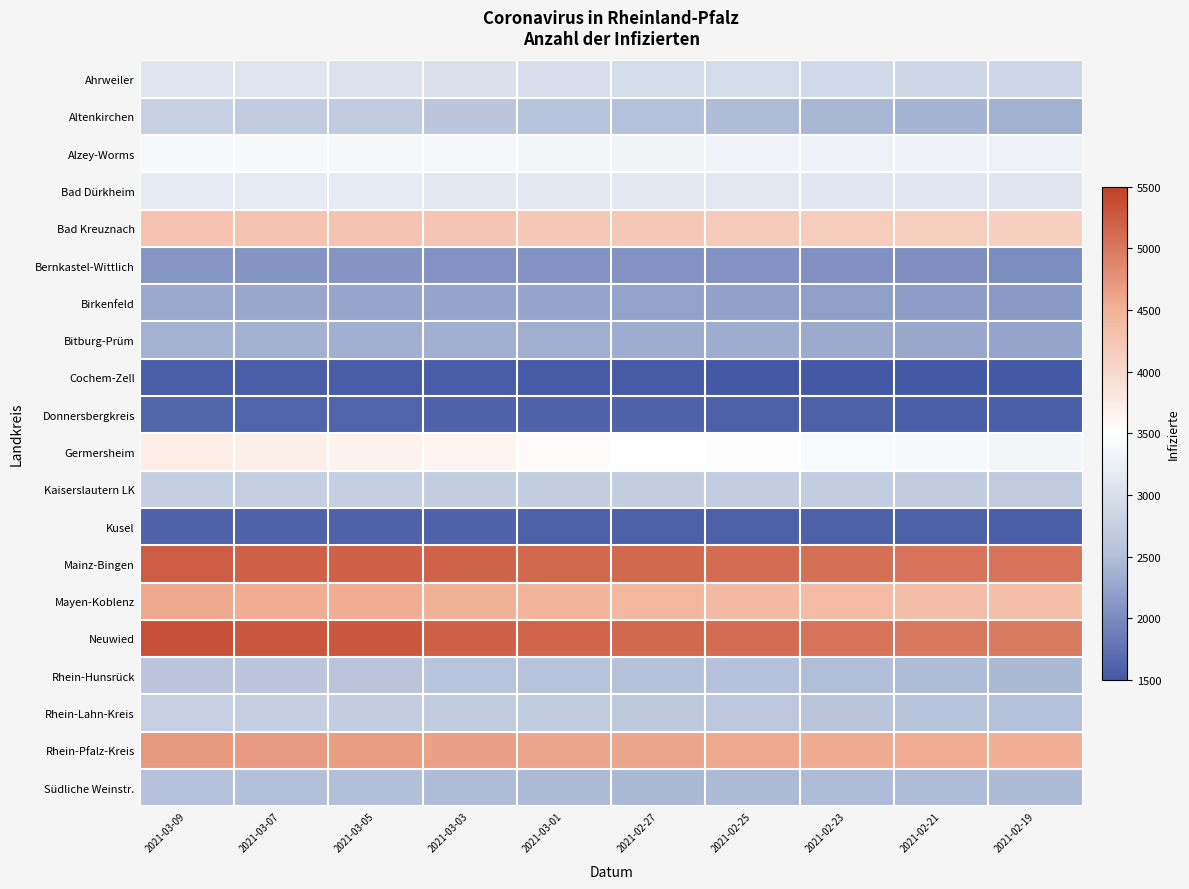

Reading right to left, transcribe all the data shown in this chart.

Ahrweiler: 2021-02-19=2858	2021-02-21=2890	2021-02-23=2911	2021-02-25=2944	2021-02-27=2963	2021-03-01=2991	2021-03-03=3031	2021-03-05=3062	2021-03-07=3079	2021-03-09=3098
Altenkirchen: 2021-02-19=2361	2021-02-21=2403	2021-02-23=2422	2021-02-25=2482	2021-02-27=2543	2021-03-01=2569	2021-03-03=2624	2021-03-05=2699	2021-03-07=2711	2021-03-09=2771
Alzey-Worms: 2021-02-19=3275	2021-02-21=3286	2021-02-23=3296	2021-02-25=3318	2021-02-27=3335	2021-03-01=3354	2021-03-03=3367	2021-03-05=3388	2021-03-07=3394	2021-03-09=3404
Bad Dürkheim: 2021-02-19=3104	2021-02-21=3111	2021-02-23=3116	2021-02-25=3130	2021-02-27=3143	2021-03-01=3146	2021-03-03=3156	2021-03-05=3174	2021-03-07=3182	2021-03-09=3190
Bad Kreuznach: 2021-02-19=4100	2021-02-21=4137	2021-02-23=4165	2021-02-25=4185	2021-02-27=4208	2021-03-01=4215	2021-03-03=4237	2021-03-05=4257	2021-03-07=4262	2021-03-09=4274
Bernkastel-Wittlich: 2021-02-19=2013	2021-02-21=2036	2021-02-23=2051	2021-02-25=2063	2021-02-27=2066	2021-03-01=2067	2021-03-03=2071	2021-03-05=2080	2021-03-07=2088	2021-03-09=2097
Birkenfeld: 2021-02-19=2133	2021-02-21=2166	2021-02-23=2189	2021-02-25=2212	2021-02-27=2225	2021-03-01=2238	2021-03-03=2249	2021-03-05=2257	2021-03-07=2278	2021-03-09=2282
Bitburg-Prüm: 2021-02-19=2243	2021-02-21=2272	2021-02-23=2299	2021-02-25=2319	2021-02-27=2320	2021-03-01=2334	2021-03-03=2350	2021-03-05=2355	2021-03-07=2363	2021-03-09=2375
Cochem-Zell: 2021-02-19=1493	2021-02-21=1498	2021-02-23=1507	2021-02-25=1514	2021-02-27=1520	2021-03-01=1527	2021-03-03=1537	2021-03-05=1546	2021-03-07=1548	2021-03-09=1552
Donnersbergkreis: 2021-02-19=1573	2021-02-21=1577	2021-02-23=1580	2021-02-25=1586	2021-02-27=1595	2021-03-01=1602	2021-03-03=1606	2021-03-05=1620	2021-03-07=1624	2021-03-09=1625
Germersheim: 2021-02-19=3350	2021-02-21=3395	2021-02-23=3418	2021-02-25=3478	2021-02-27=3507	2021-03-01=3550	2021-03-03=3637	2021-03-05=3670	2021-03-07=3704	2021-03-09=3725
Kaiserslautern LK: 2021-02-19=2703	2021-02-21=2709	2021-02-23=2721	2021-02-25=2733	2021-02-27=2740	2021-03-01=2741	2021-03-03=2744	2021-03-05=2755	2021-03-07=2762	2021-03-09=2763
Kusel: 2021-02-19=1574	2021-02-21=1580	2021-02-23=1582	2021-02-25=1587	2021-02-27=1590	2021-03-01=1592	2021-03-03=1594	2021-03-05=1599	2021-03-07=1601	2021-03-09=1603
Mainz-Bingen: 2021-02-19=5037	2021-02-21=5045	2021-02-23=5073	2021-02-25=5097	2021-02-27=5129	2021-03-01=5134	2021-03-03=5175	2021-03-05=5201	2021-03-07=5215	2021-03-09=5235
Mayen-Koblenz: 2021-02-19=4341	2021-02-21=4353	2021-02-23=4378	2021-02-25=4403	2021-02-27=4428	2021-03-01=4458	2021-03-03=4503	2021-03-05=4539	2021-03-07=4540	2021-03-09=4586
Neuwied: 2021-02-19=4975	2021-02-21=4998	2021-02-23=5042	2021-02-25=5102	2021-02-27=5137	2021-03-01=5168	2021-03-03=5194	2021-03-05=5266	2021-03-07=5292	2021-03-09=5343
Rhein-Hunsrück: 2021-02-19=2449	2021-02-21=2476	2021-02-23=2491	2021-02-25=2535	2021-02-27=2558	2021-03-01=2574	2021-03-03=2589	2021-03-05=2608	2021-03-07=2614	2021-03-09=2617
Rhein-Lahn-Kreis: 2021-02-19=2543	2021-02-21=2570	2021-02-23=2597	2021-02-25=2640	2021-02-27=2667	2021-03-01=2692	2021-03-03=2714	2021-03-05=2733	2021-03-07=2761	2021-03-09=2774
Rhein-Pfalz-Kreis: 2021-02-19=4529	2021-02-21=4545	2021-02-23=4560	2021-02-25=4581	2021-02-27=4605	2021-03-01=4616	2021-03-03=4650	2021-03-05=4678	2021-03-07=4693	2021-03-09=4717
Südliche Weinstr.: 2021-02-19=2466	2021-02-21=2483	2021-02-23=2480	2021-02-25=2467	2021-02-27=2446	2021-03-01=2459	2021-03-03=2477	2021-03-05=2505	2021-03-07=2522	2021-03-09=2532